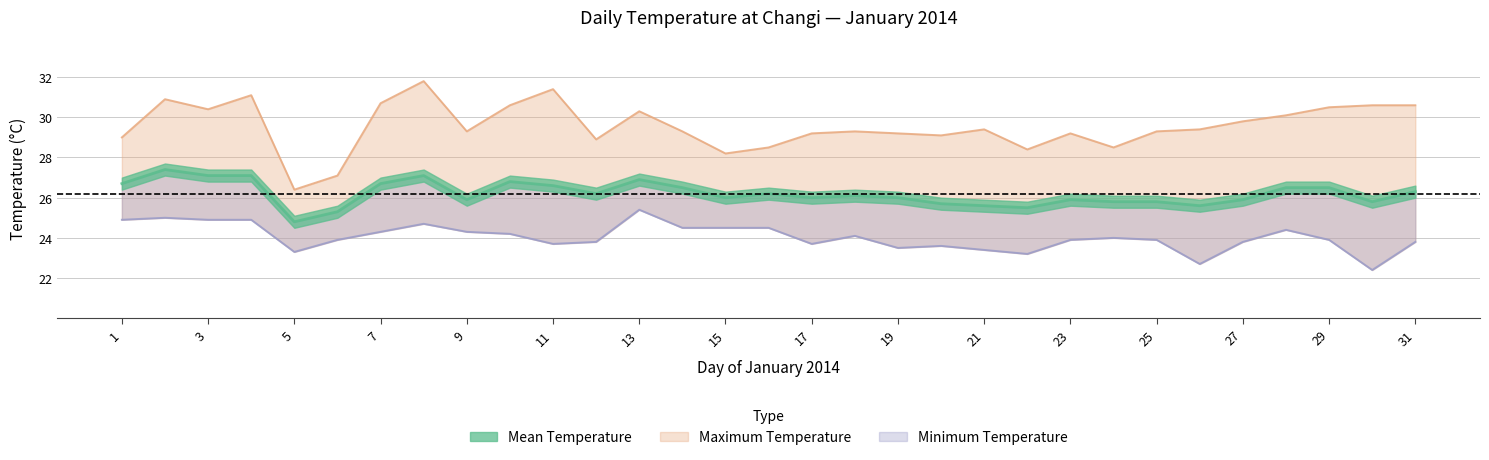

What is the sum of all Mean Temperature (deg C) values?

812.3